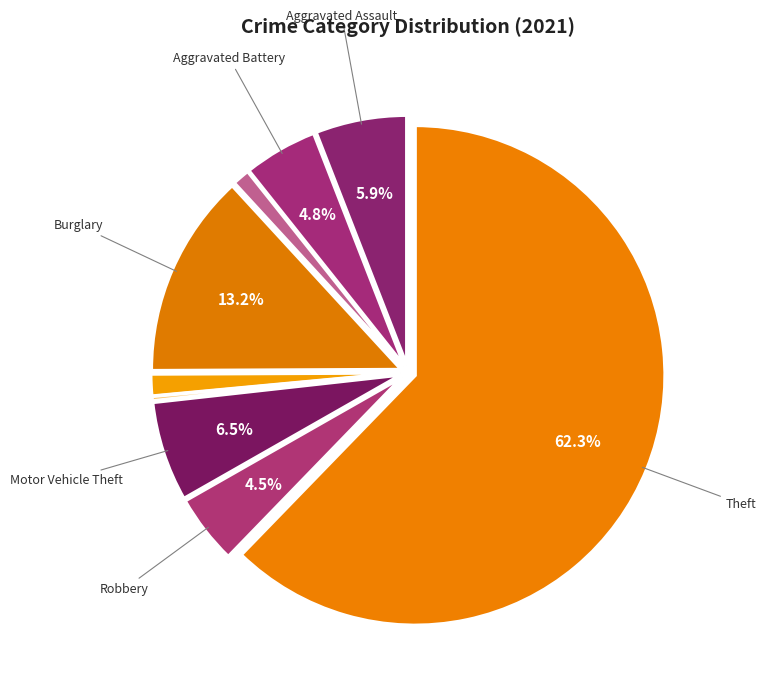

How many slices are in this pie chart?

9